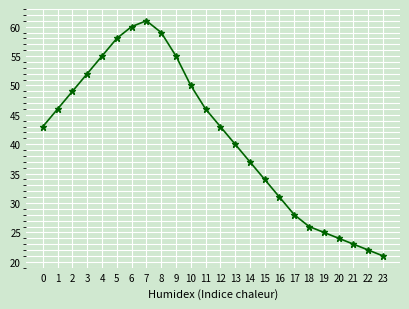

How many interior local peaks (higher than both neighbors) does the data have?

1